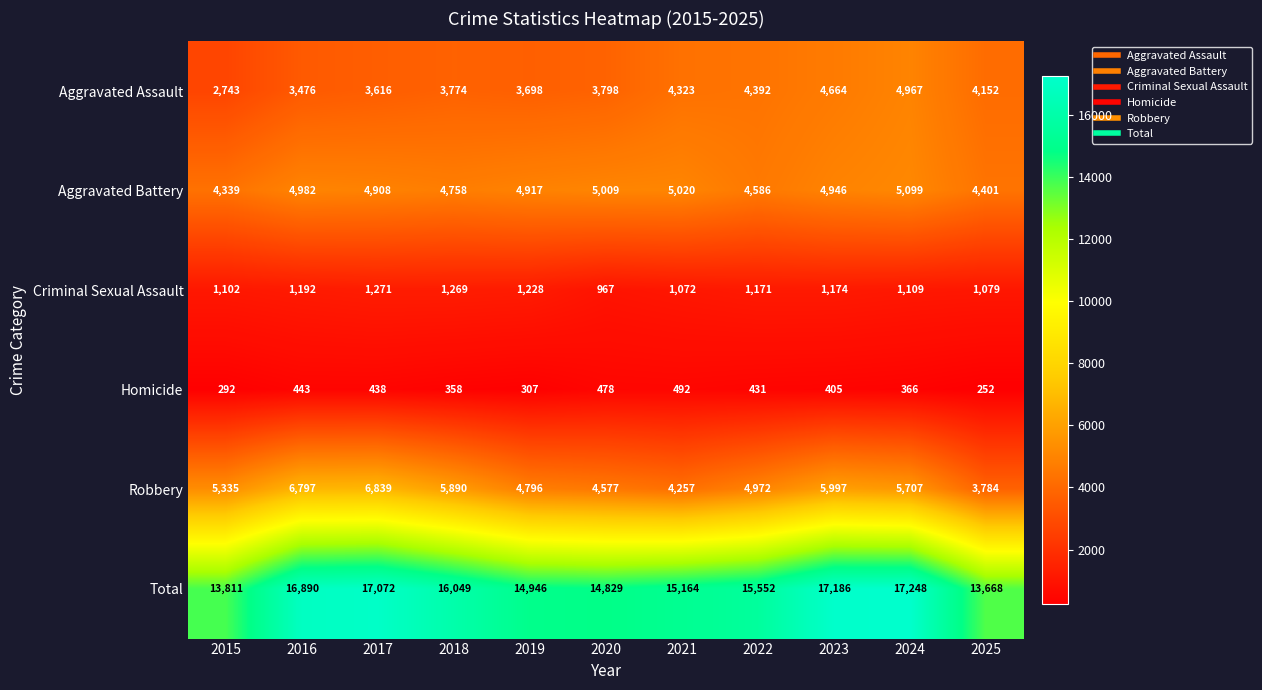

What is the total value across all series at 2022?

31104